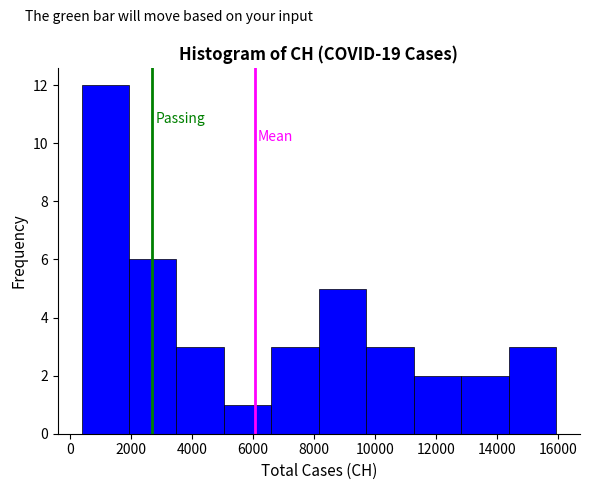

Over which range of the x-axis is the bar tallest?

400 to 2000